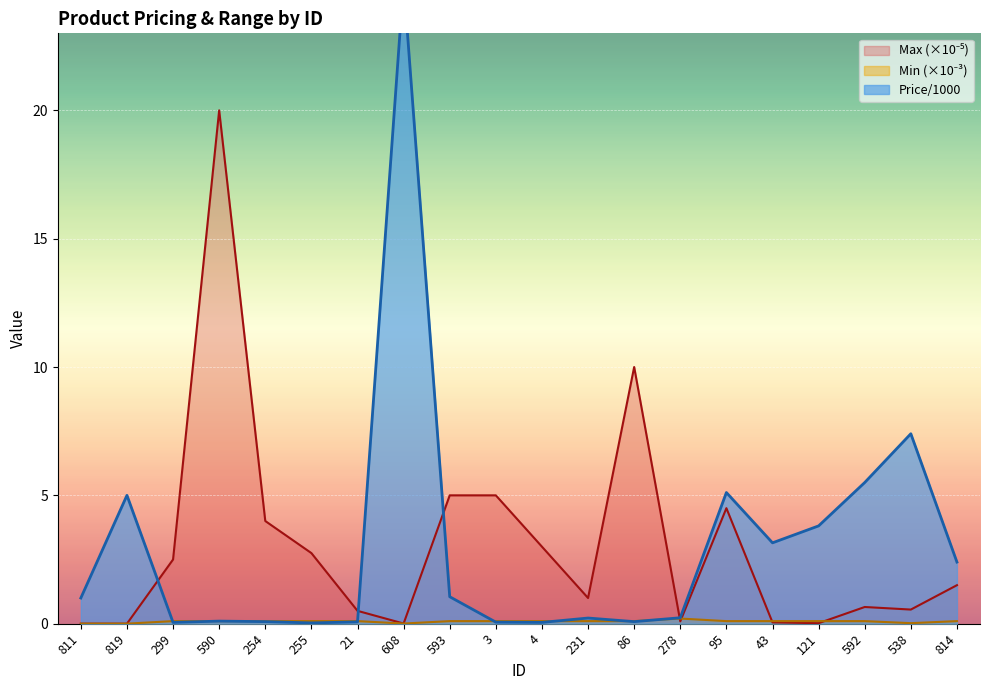

Reading right to left, list all the values displayed in this chart.

Price/1000: 814=2.4	538=7.4	592=5.5	121=3.8	43=3.1	95=5.1	278=0.2	86=0.1	231=0.2	4=0.1	3=0.1	593=1.1	608=25.0	21=0.1	255=0.0	254=0.1	590=0.1	299=0.1	819=5.0	811=1.0
Min: 814=0.1	538=0.0	592=0.1	121=0.1	43=0.1	95=0.1	278=0.2	86=0.1	231=0.1	4=0.1	3=0.1	593=0.1	608=0.0	21=0.1	255=0.1	254=0.1	590=0.1	299=0.1	819=0.0	811=0.0
Max: 814=1.5	538=0.6	592=0.7	121=0.0	43=0.1	95=4.5	278=0.1	86=10.0	231=1.0	4=3.0	3=5.0	593=5.0	608=0.0	21=0.5	255=2.8	254=4.0	590=20.0	299=2.5	819=0.0	811=0.0